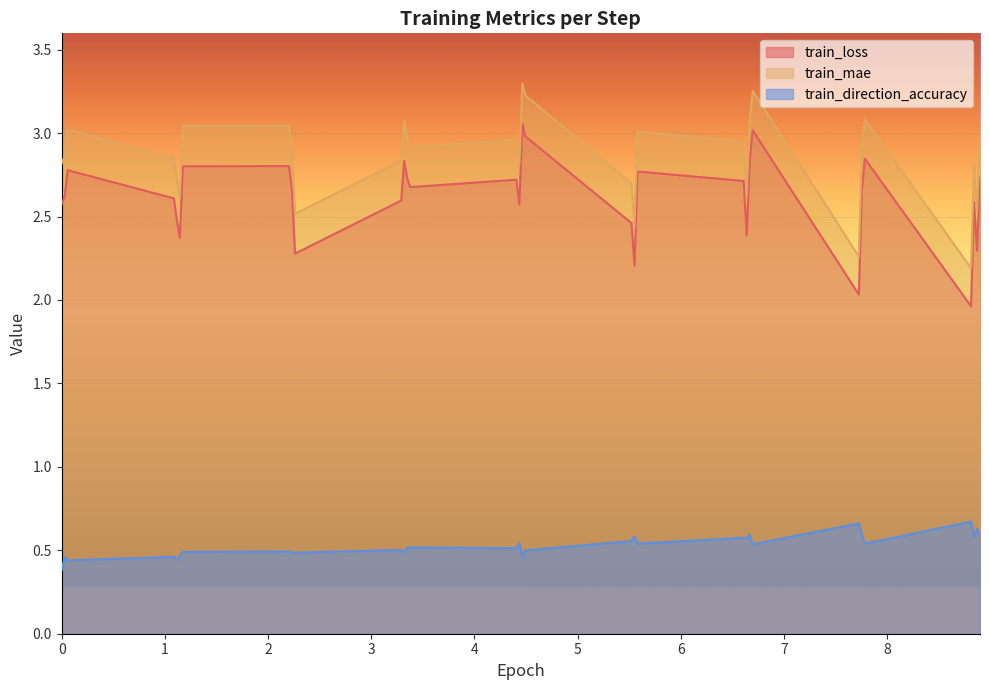

At how many categories does at least one series exceed 2?

32